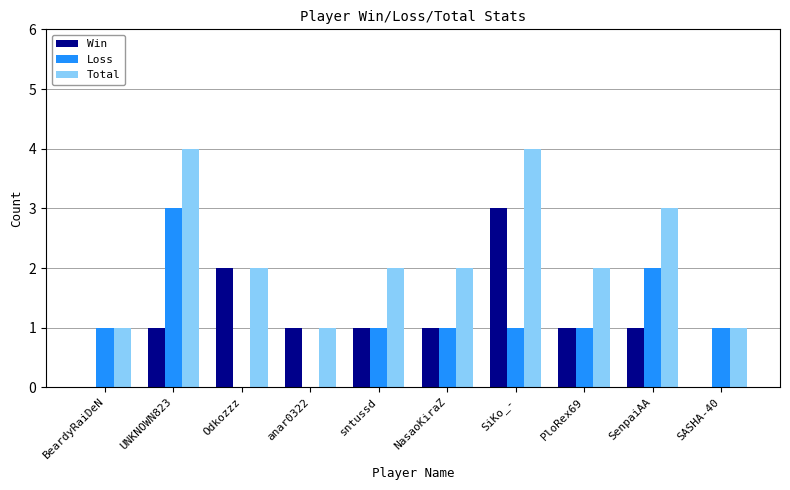

Is it true that Loss equals -1 at Odkozzz?

False